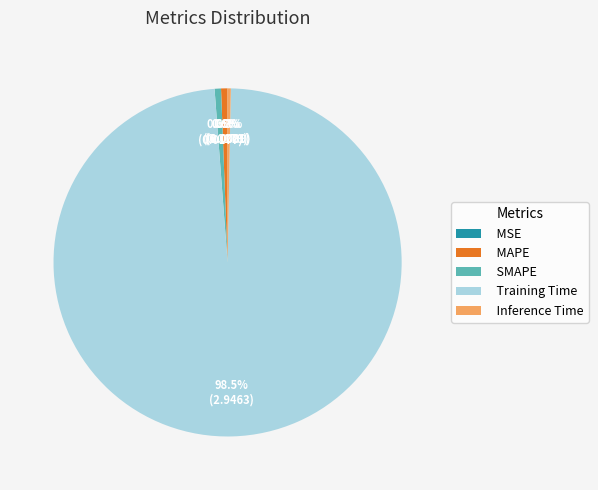

Is there any slice that represents more than half of the pie?

Yes